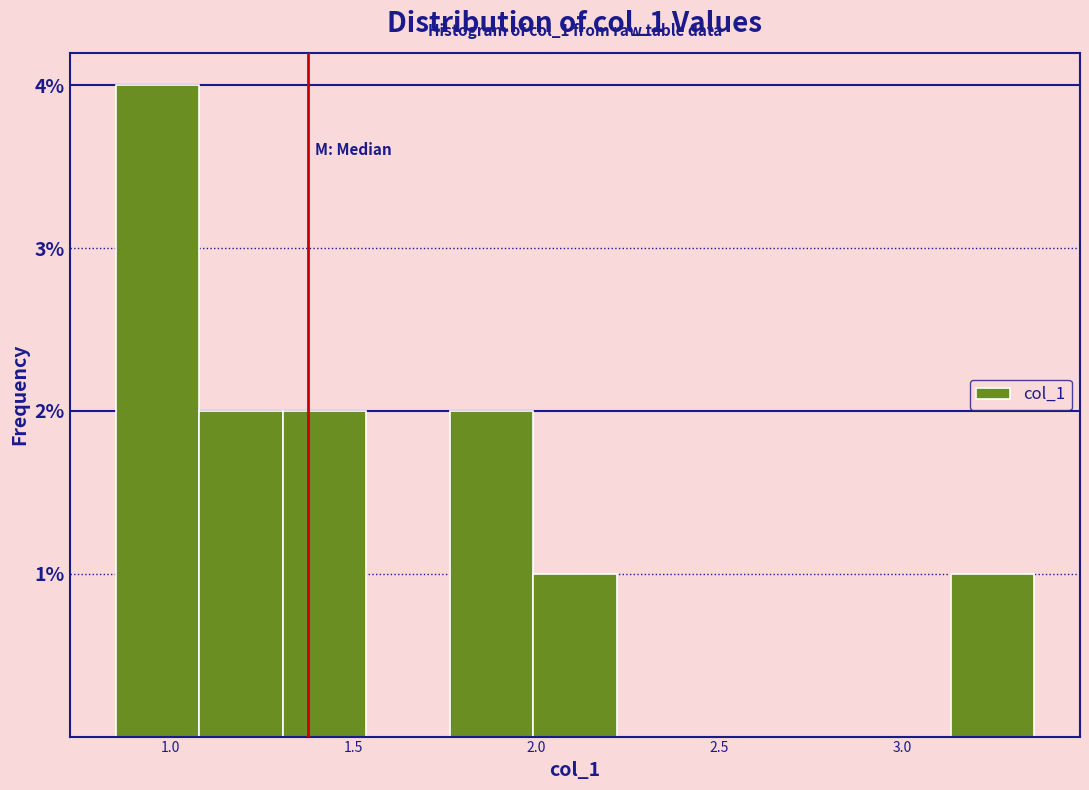

Which range on the x-axis has the tallest bar?

0.85 to 1.10